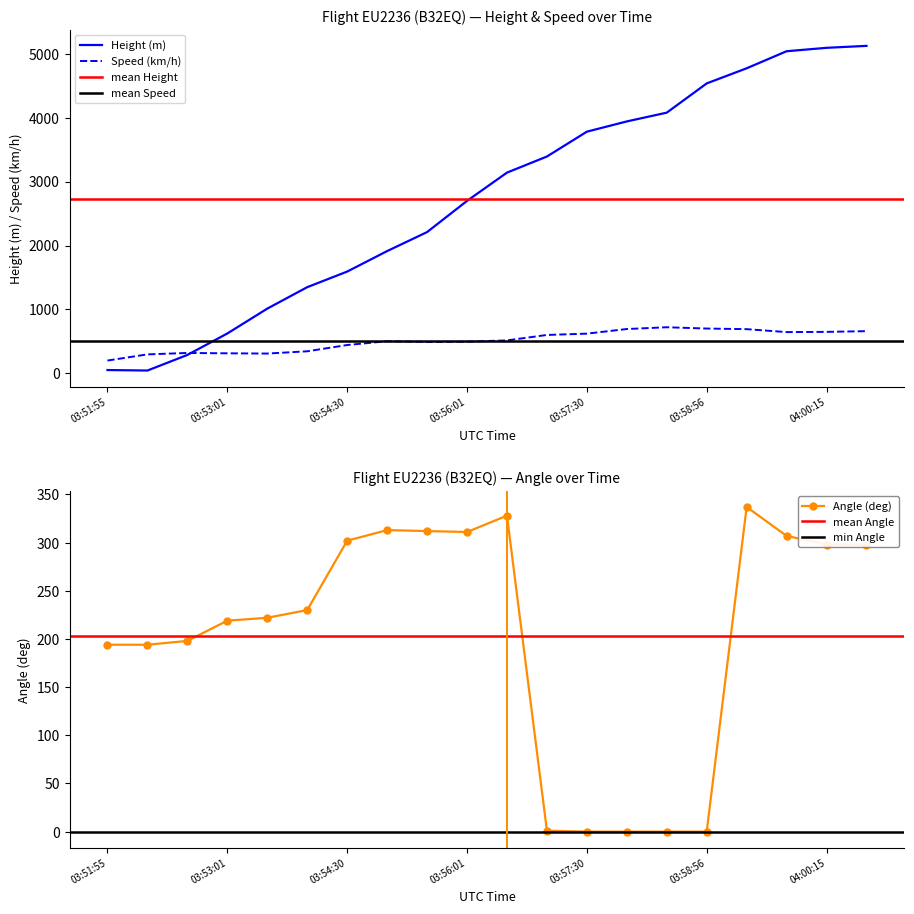

What is the label of the 4th point from the right?

03:59:21